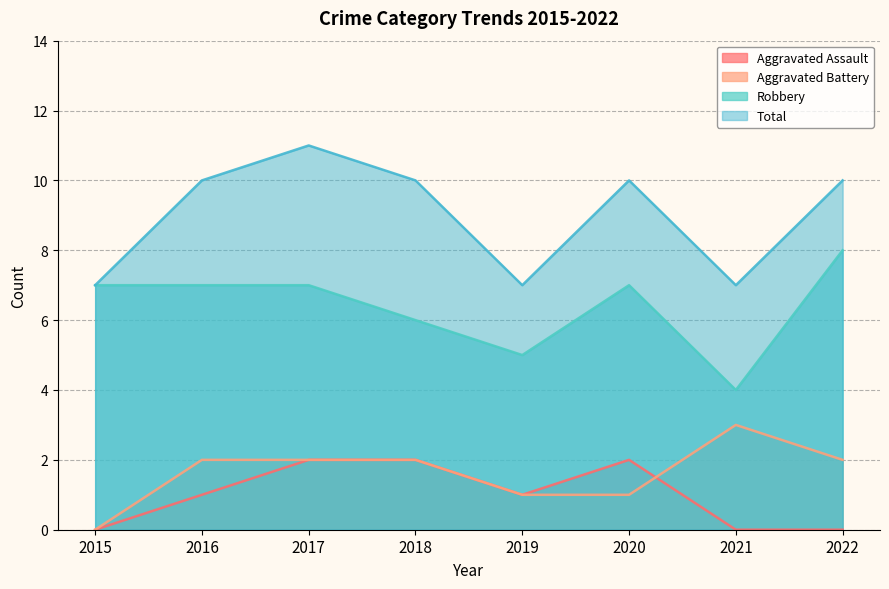

Between 2018 and 2019, which series saw the biggest shift?

Total